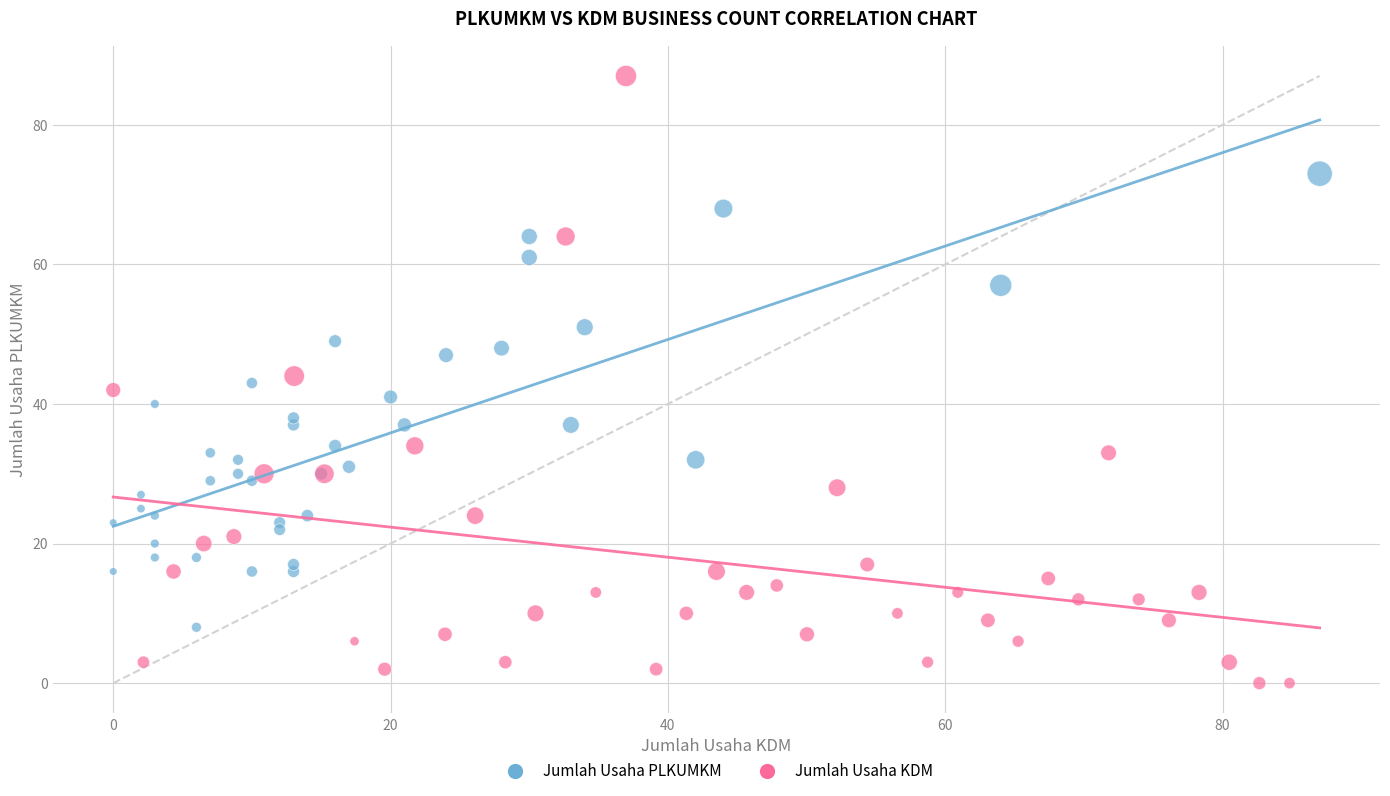

Which series contains the highest Y value?

Jumlah Usaha KDM